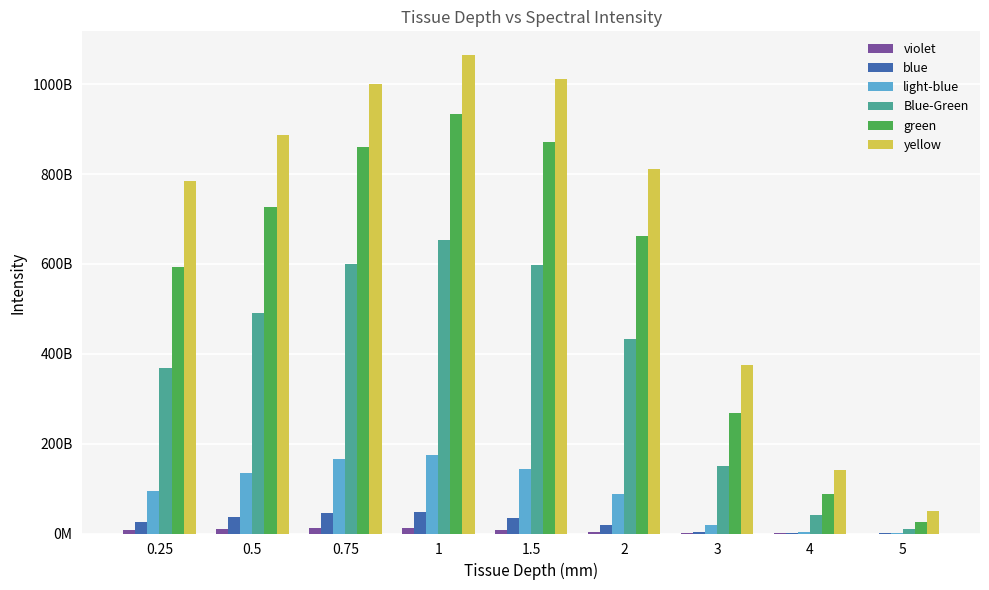

What position from the left is 1.5?

5